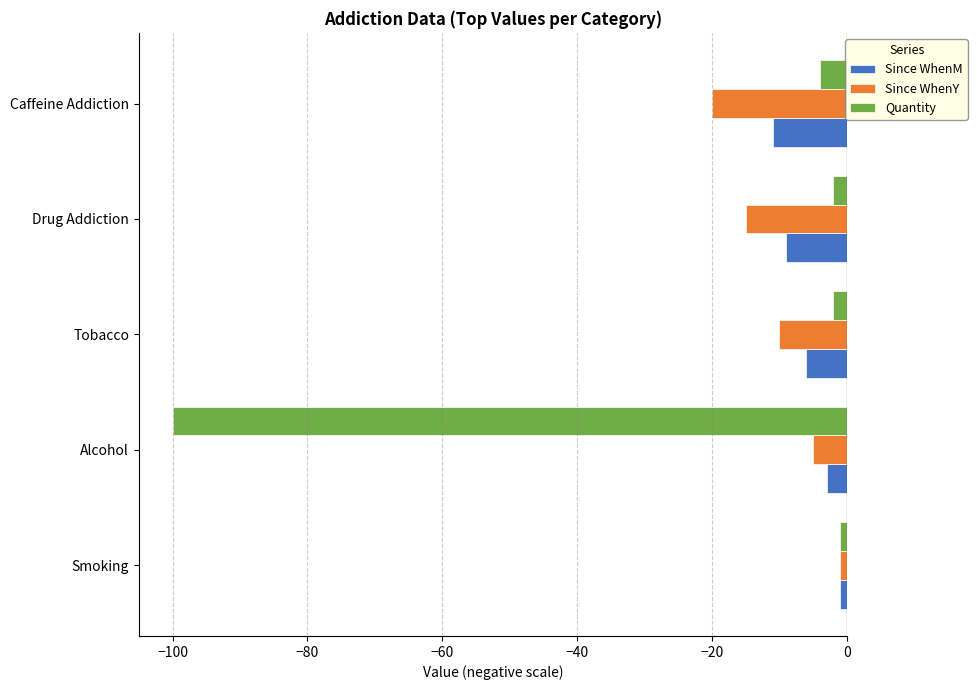

The Quantity series shows -1 at Smoking. True or false?

True